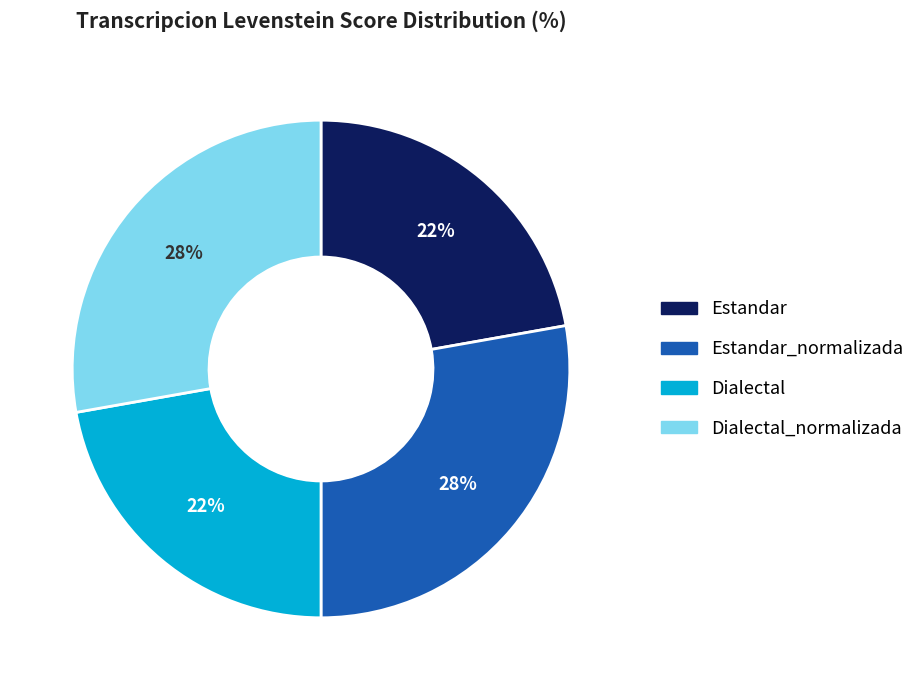

To the nearest percent, what is the difference between the largest and smallest slice percentages?

6%